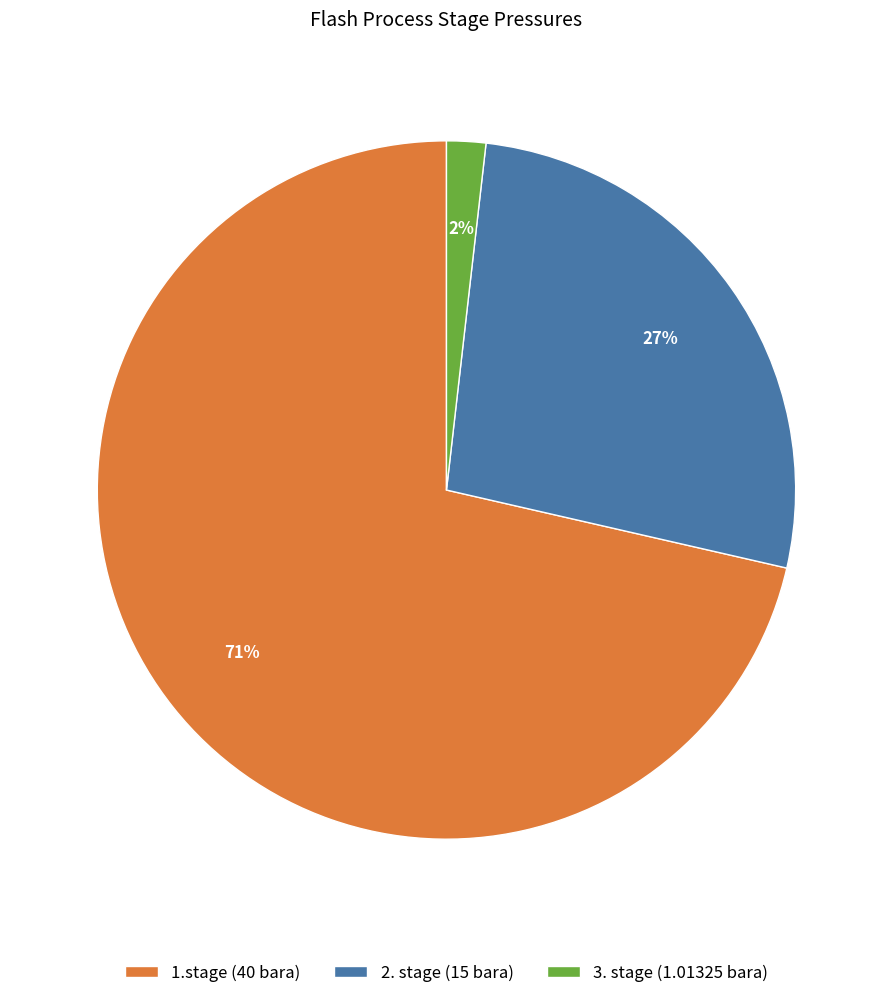

What percentage is the 3. stage slice, to the nearest percent?

2%